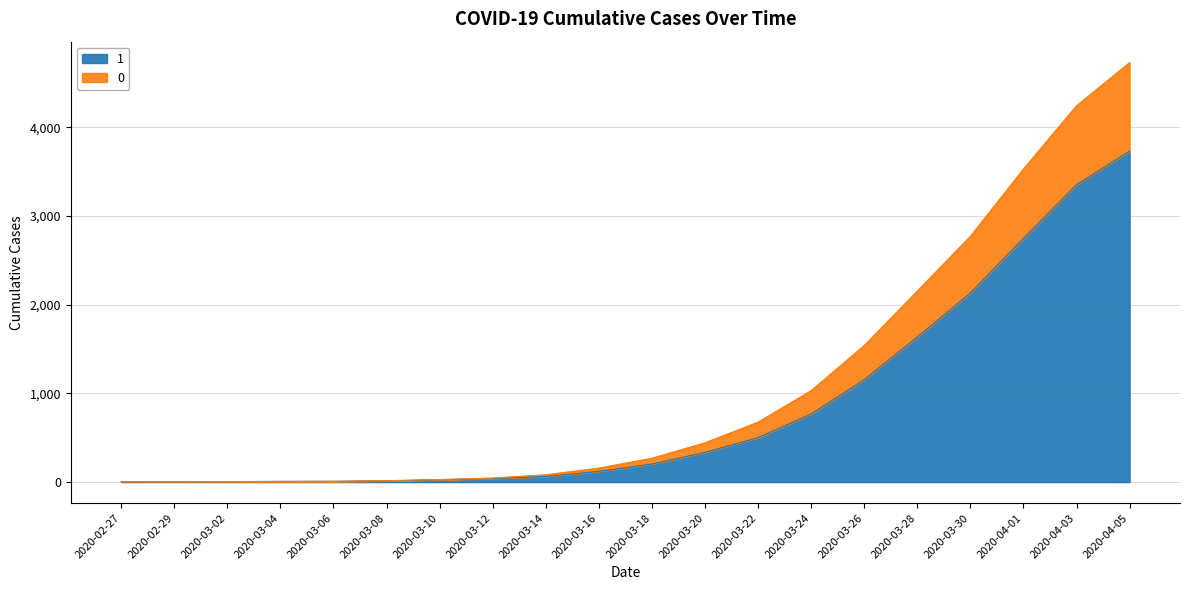

The 0 series shows 41 at 2020-03-10. True or false?

False